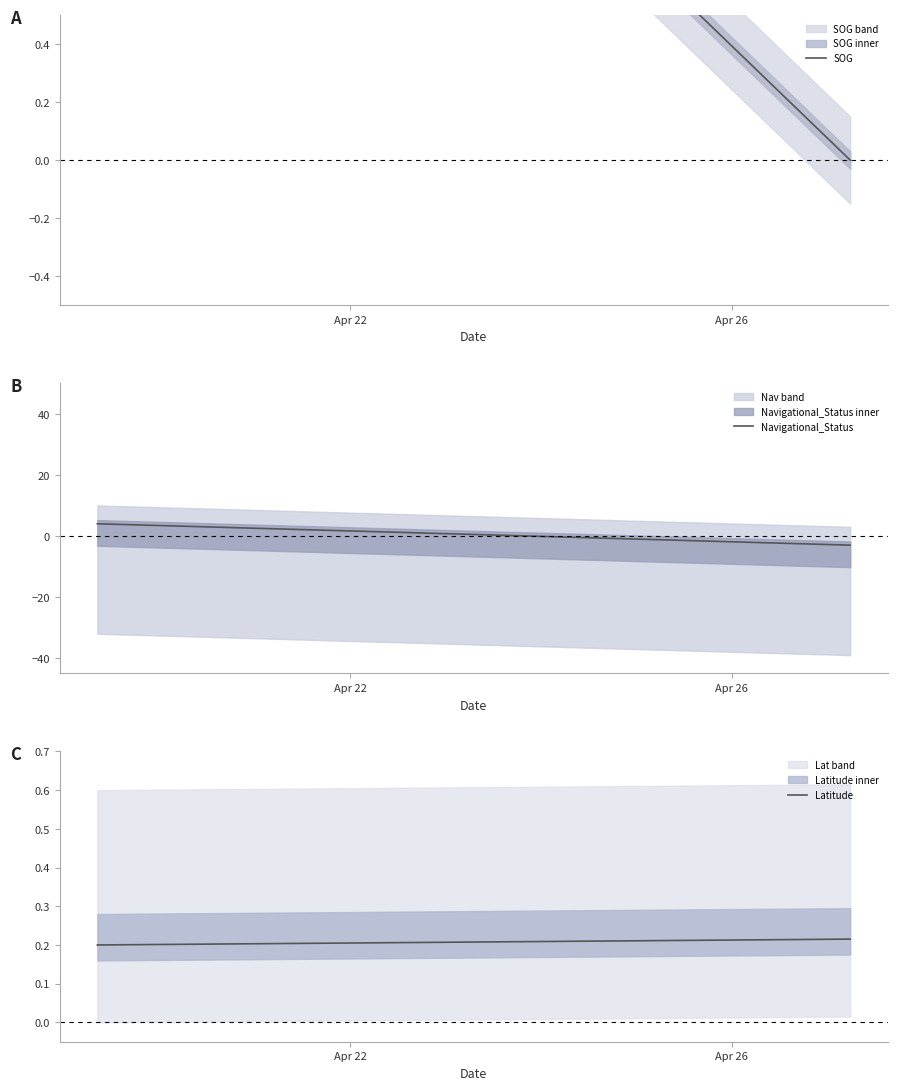

Where is SOG nearest to the value 1?

Apr 26